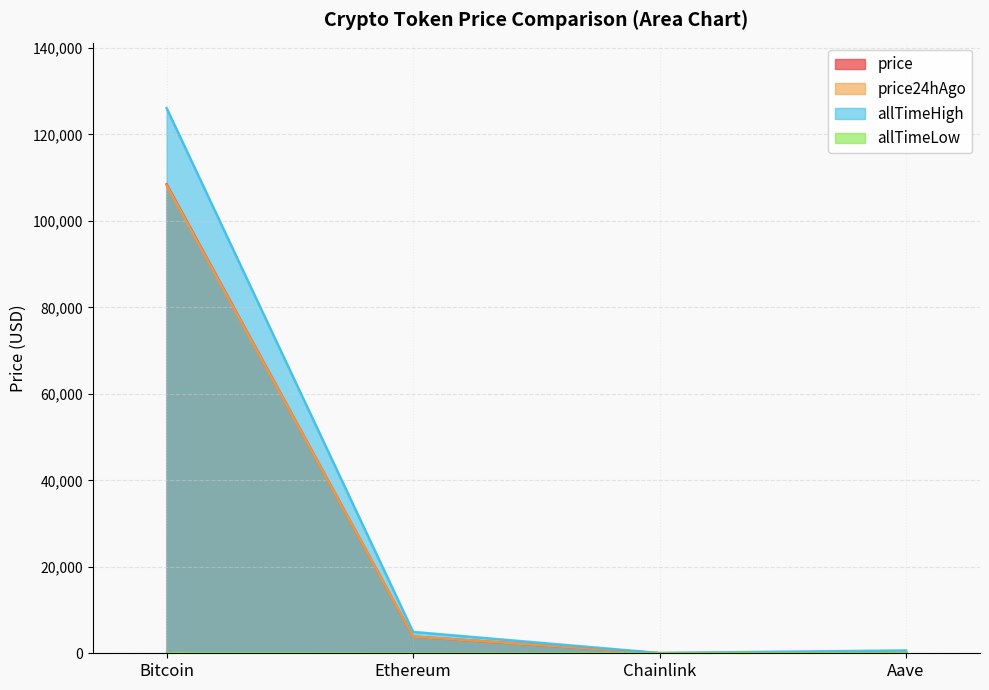

Which series ends up on top after the final intersection of price and price24hAgo?

price24hAgo